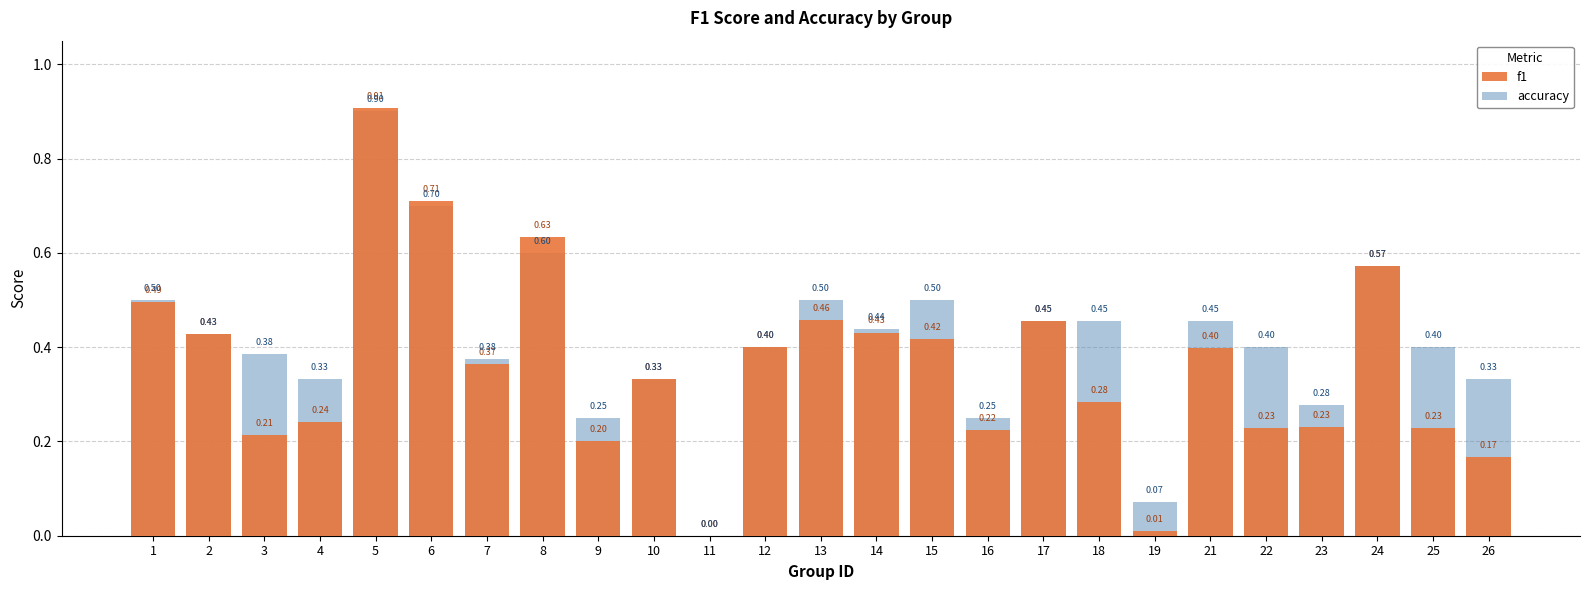

Reading left to right, list all the values displayed in this chart.

f1: 0.5	0.4	0.2	0.2	0.9	0.7	0.4	0.6	0.2	0.3	0.0	0.4	0.5	0.4	0.4	0.2	0.5	0.3	0.0	0.4	0.2	0.2	0.6	0.2	0.2
accuracy: 0.5	0.4	0.4	0.3	0.9	0.7	0.4	0.6	0.2	0.3	0.0	0.4	0.5	0.4	0.5	0.2	0.5	0.5	0.1	0.5	0.4	0.3	0.6	0.4	0.3